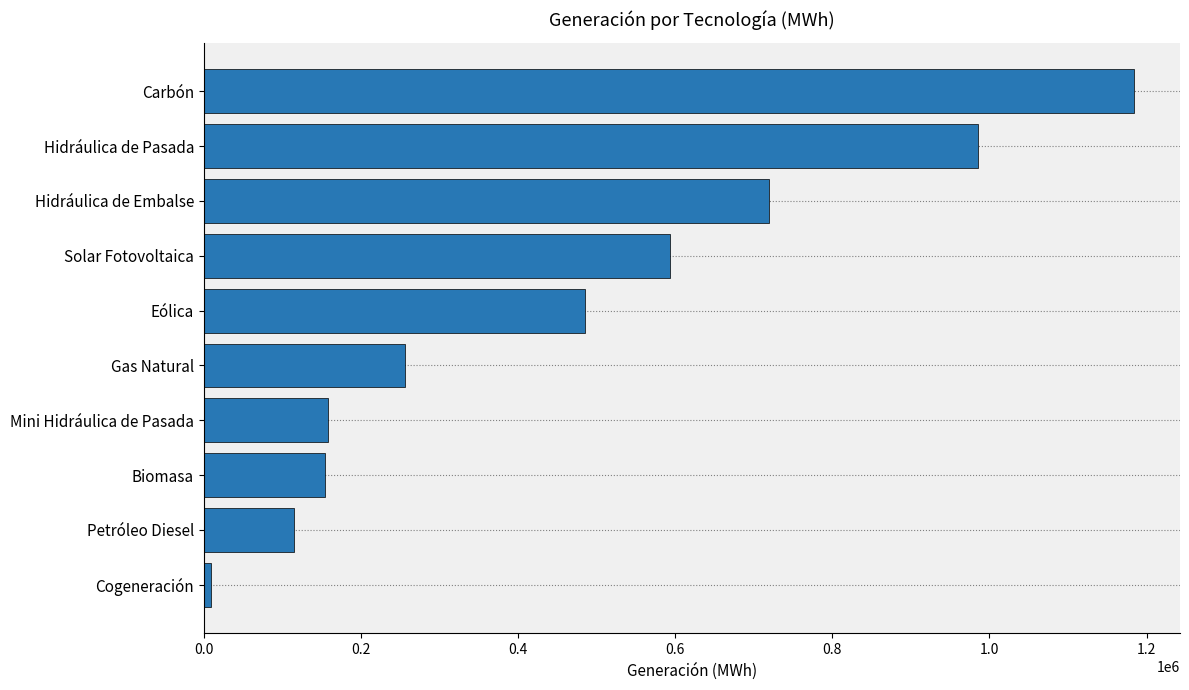

Which has a higher value, Eólica or Gas Natural?

Eólica